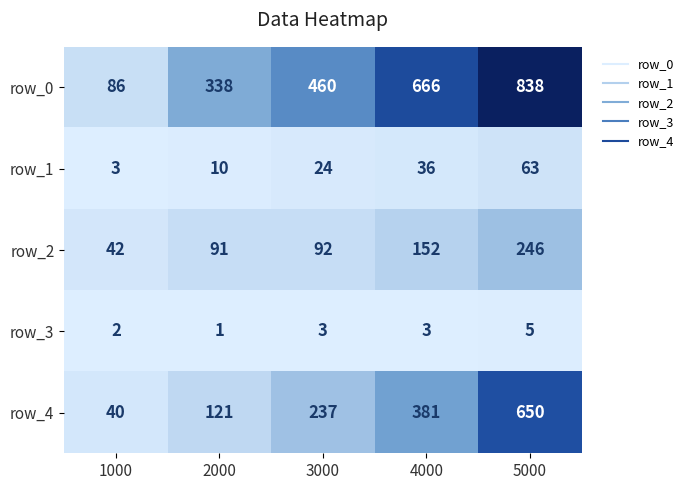

Reading right to left, transcribe all the data shown in this chart.

row_0: 838	666	460	338	86
row_1: 63	36	24	10	3
row_2: 246	152	92	91	42
row_3: 5	3	3	1	2
row_4: 650	381	237	121	40